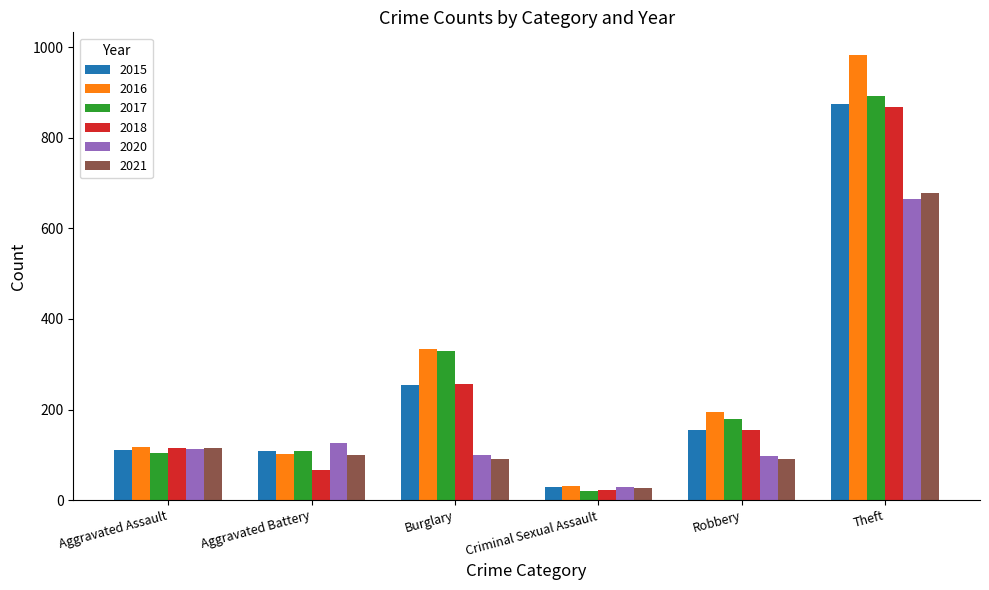

What is the value of the 2021 bar at the 5th from the left?

91